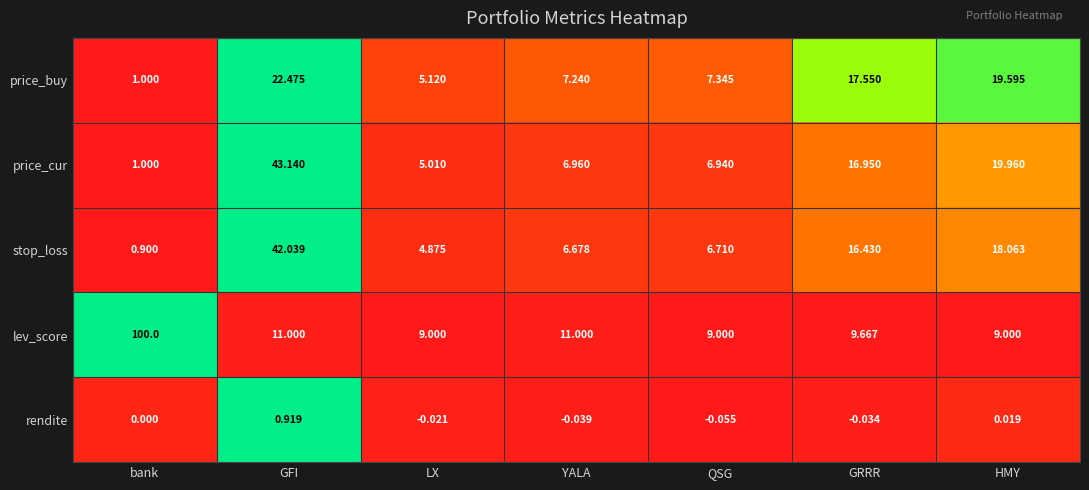

Which series has the largest total across all categories?

lev_score